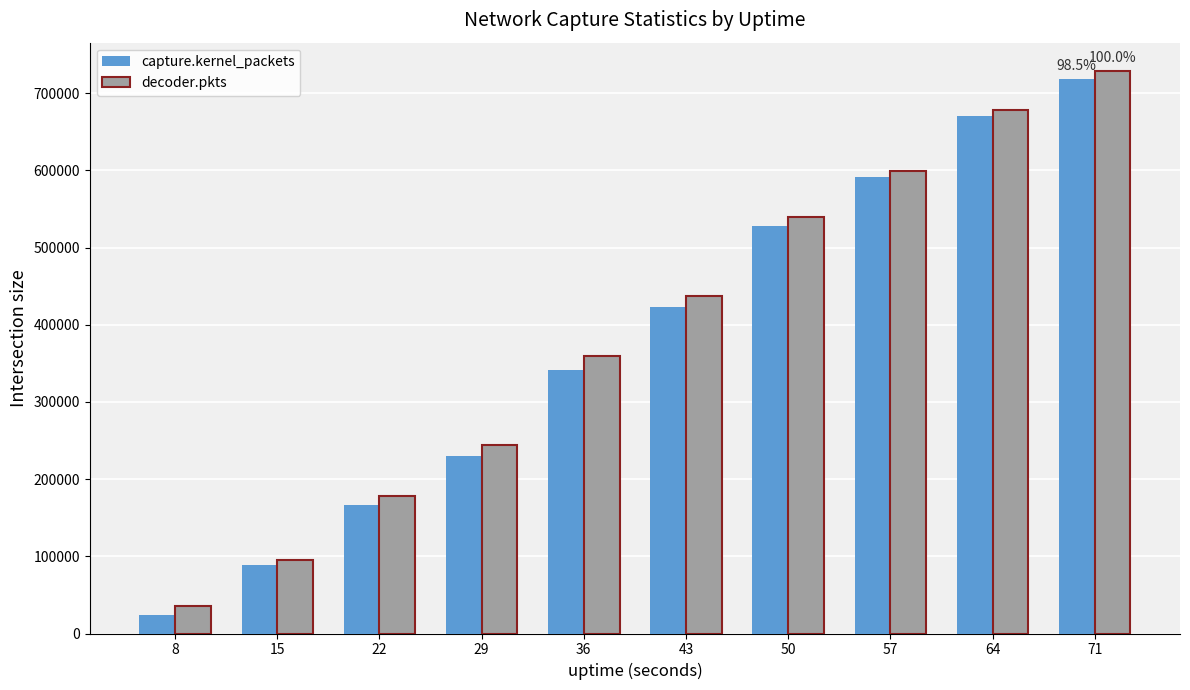

What is the value of the decoder.pkts bar at the 5th from the left?

359270